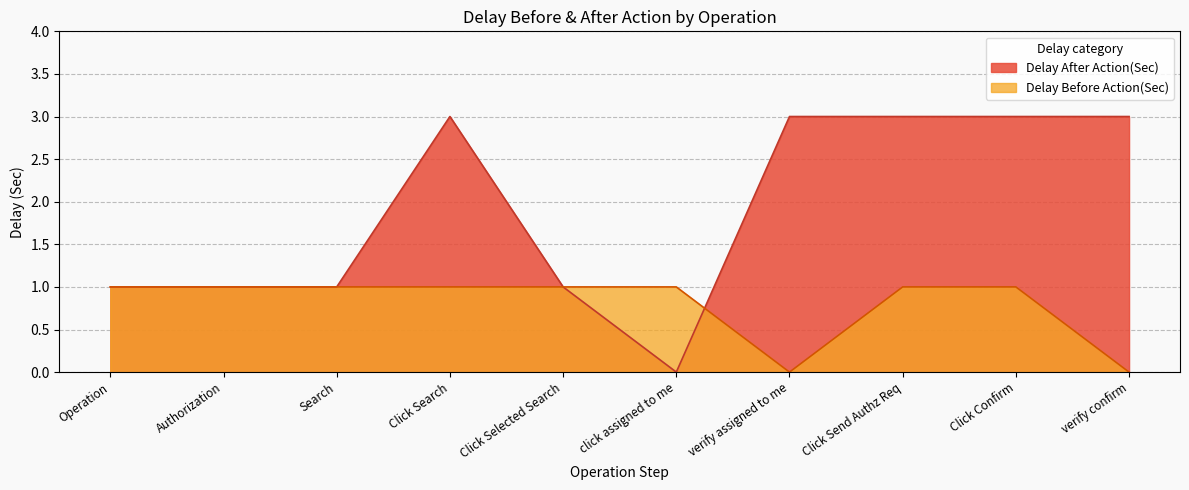

In Delay After Action(Sec), how many points are higher than both neighbors (excluding endpoints)?

1